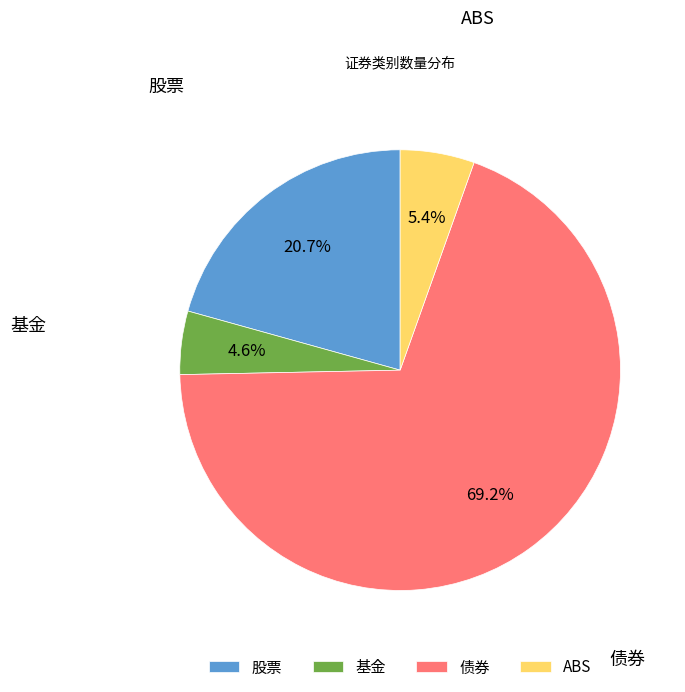

Rank the categories by value from highest to lowest.

债券, 股票, ABS, 基金